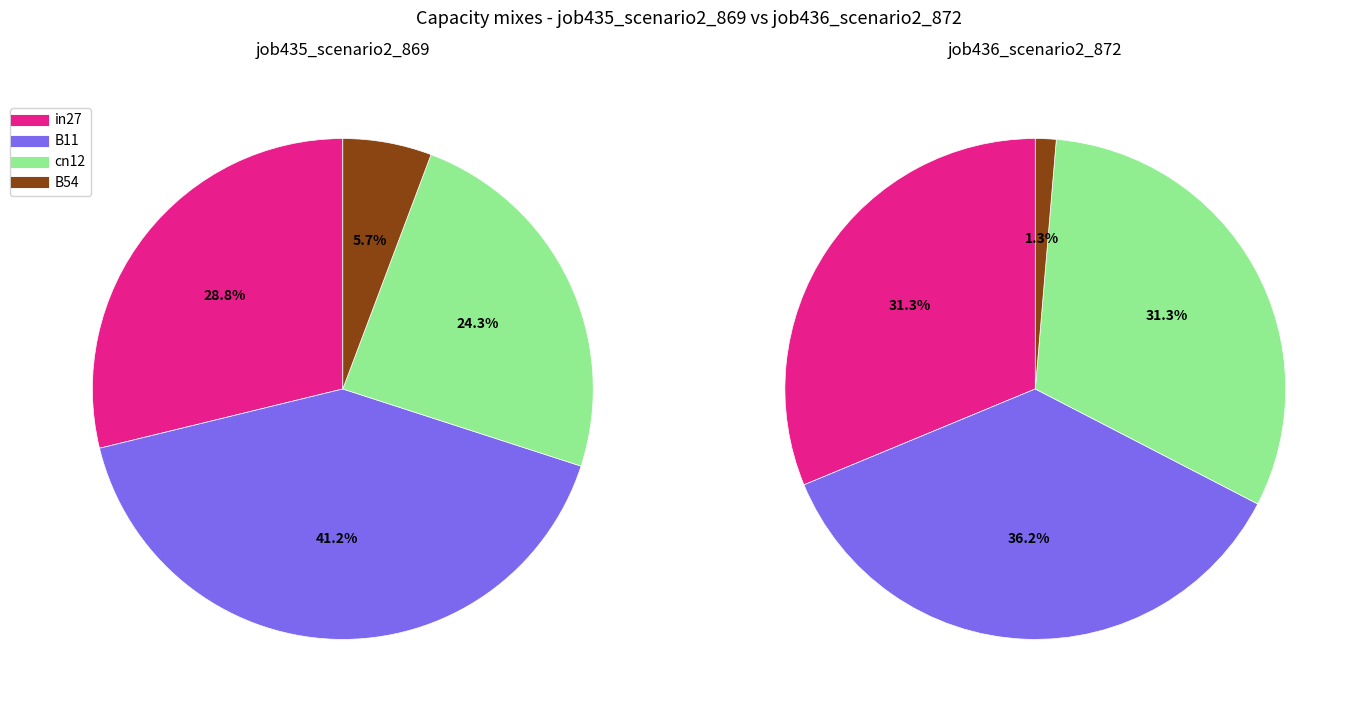

Does cn12 represent more than half of the total?

No